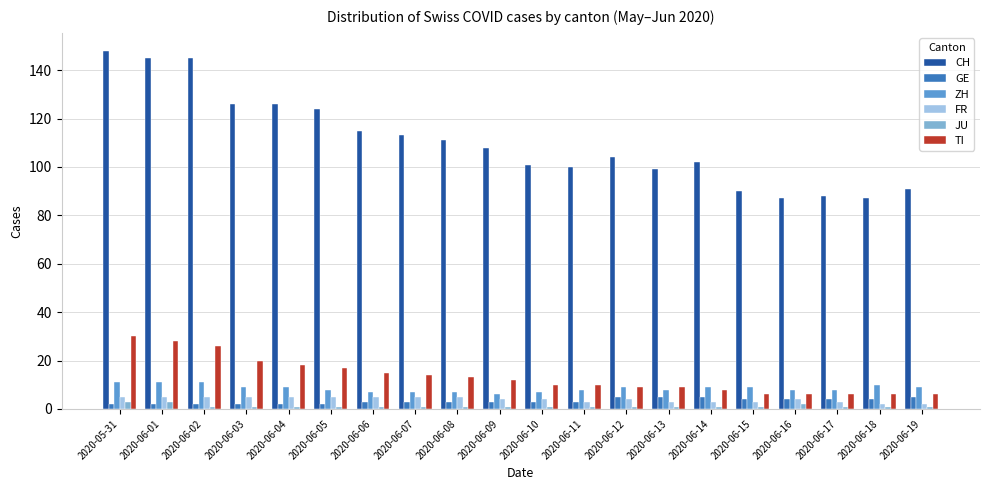

What position from the left is 2020-06-11?

12